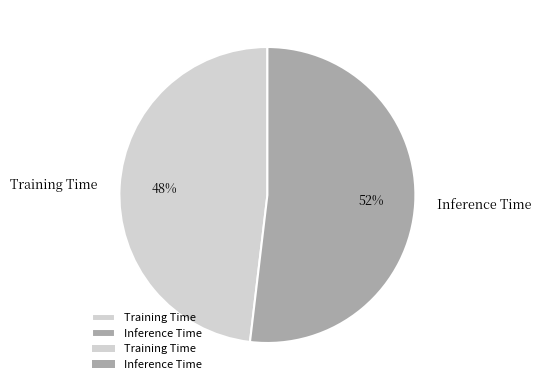

What is the smallest slice in the pie chart?

Training Time